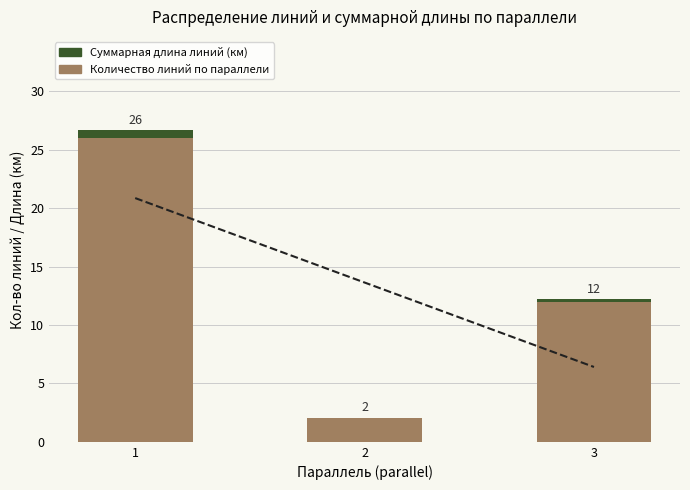

What value does the Количество линий (параллель = N) series have at 2?

2.0